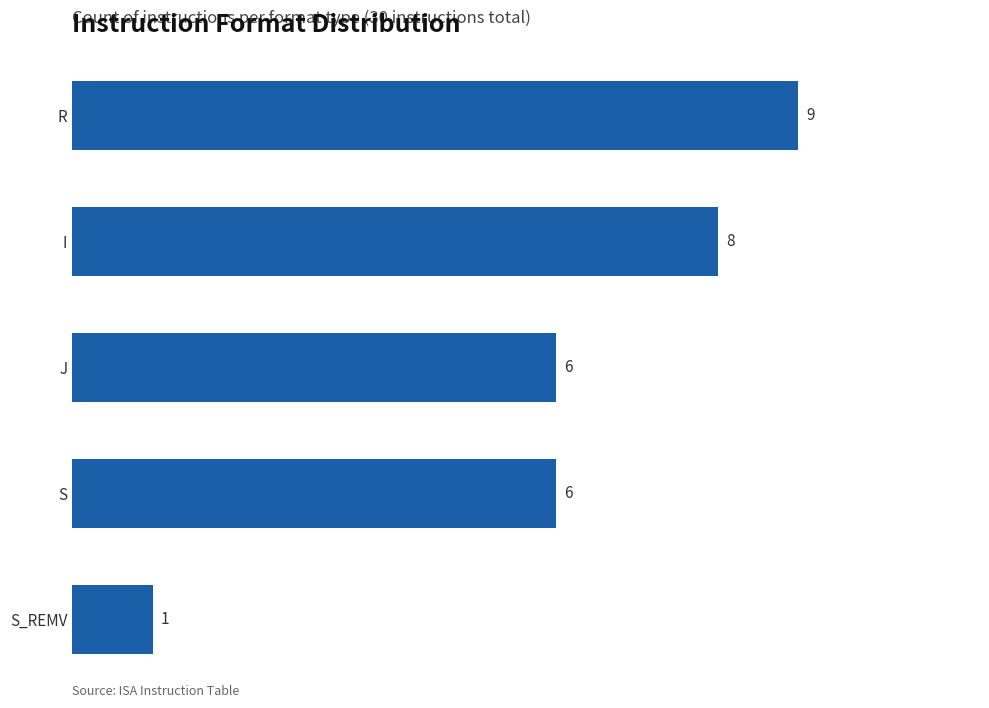

Count the values in the range 6 to 8.

3